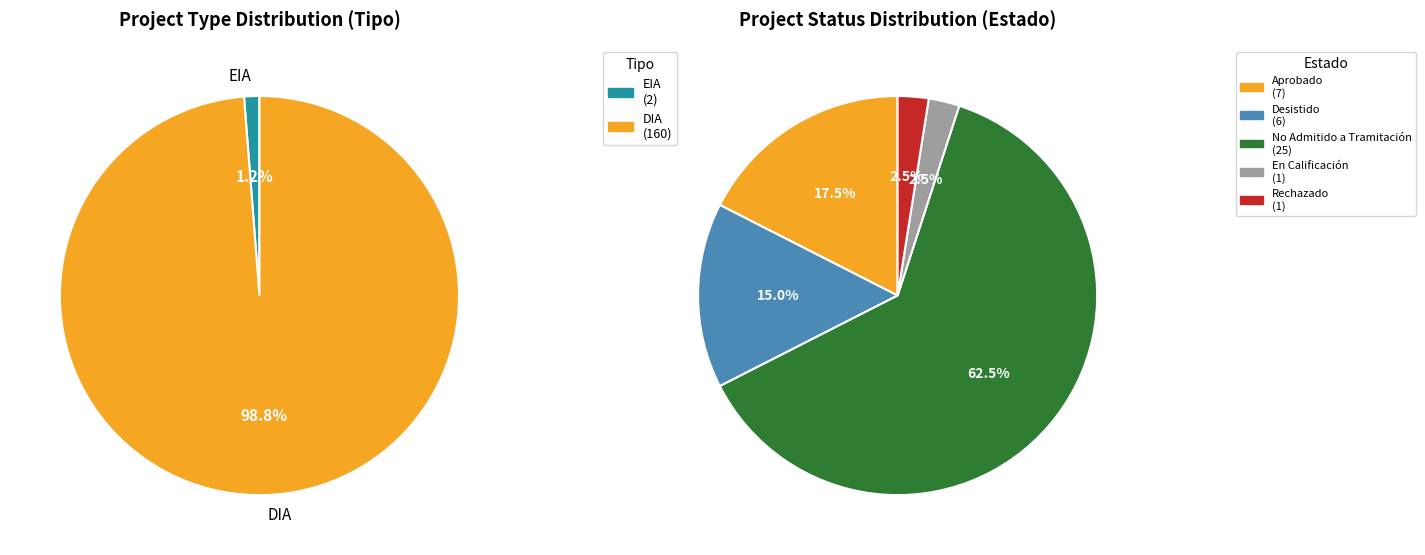

Which slice is the largest?

DIA